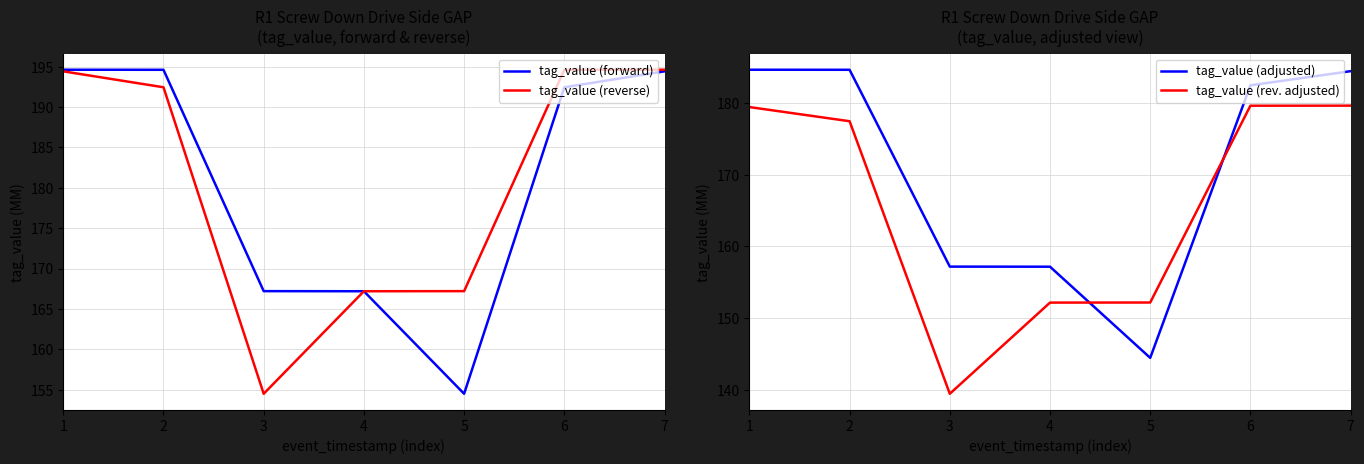

At which label does tag_value (forward) first exceed 192?

1